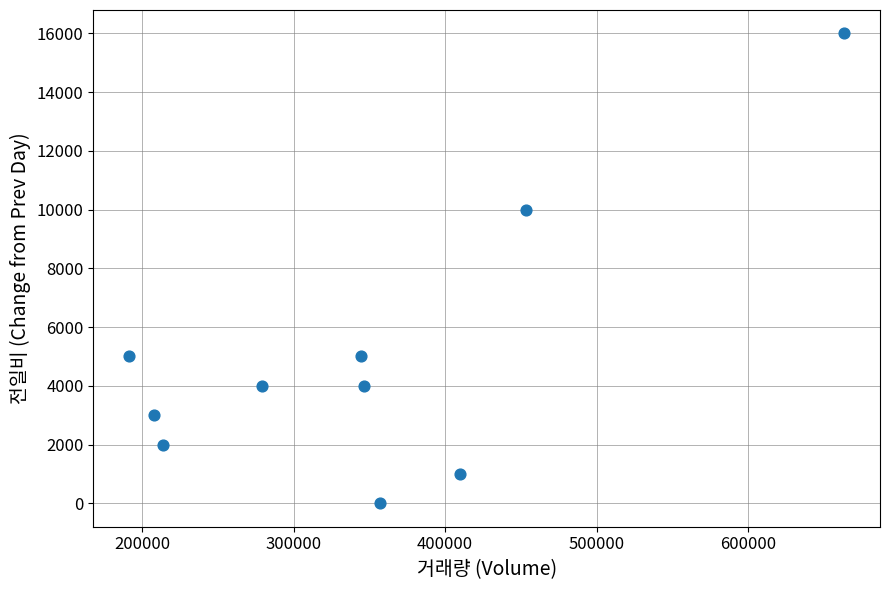

What is the range of Y values (max minus min)?

16000